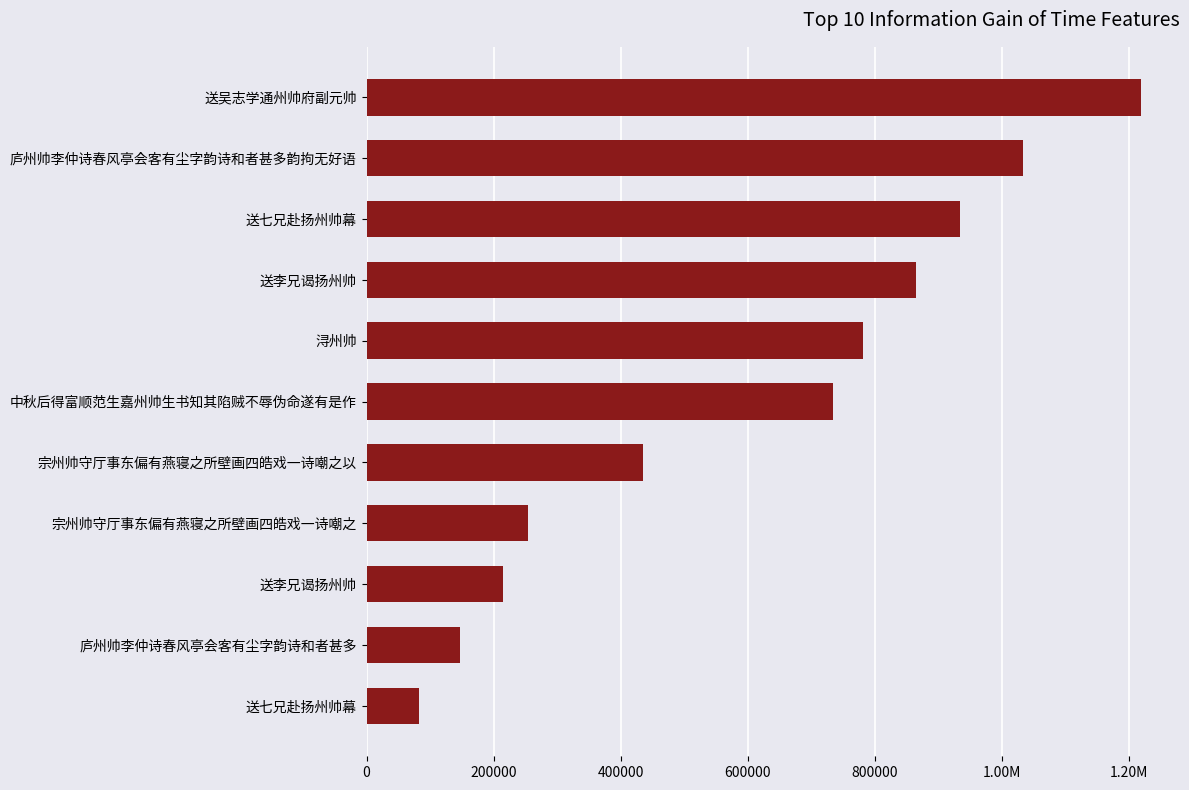

Does the chart contain any negative values?

No